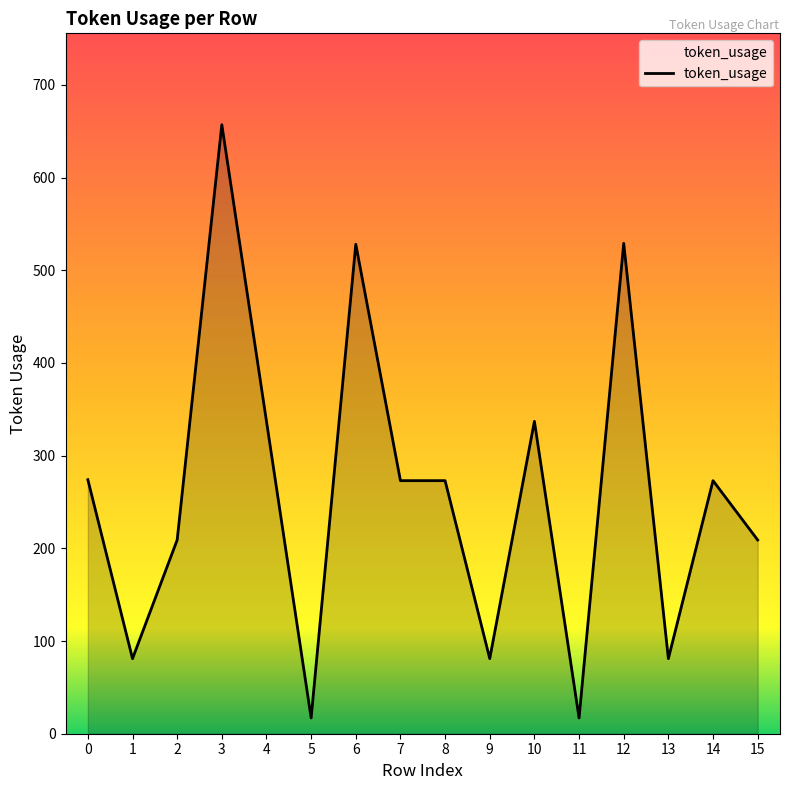

What is the difference between the values at 8 and 3?

384